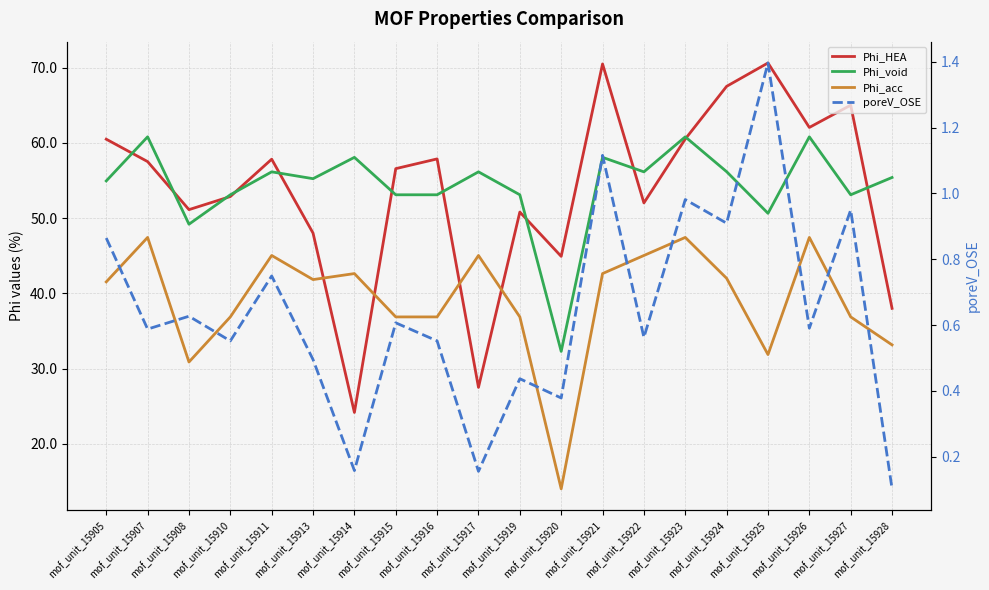

What is the value of the Phi_void point at the 1st from the left?

54.9